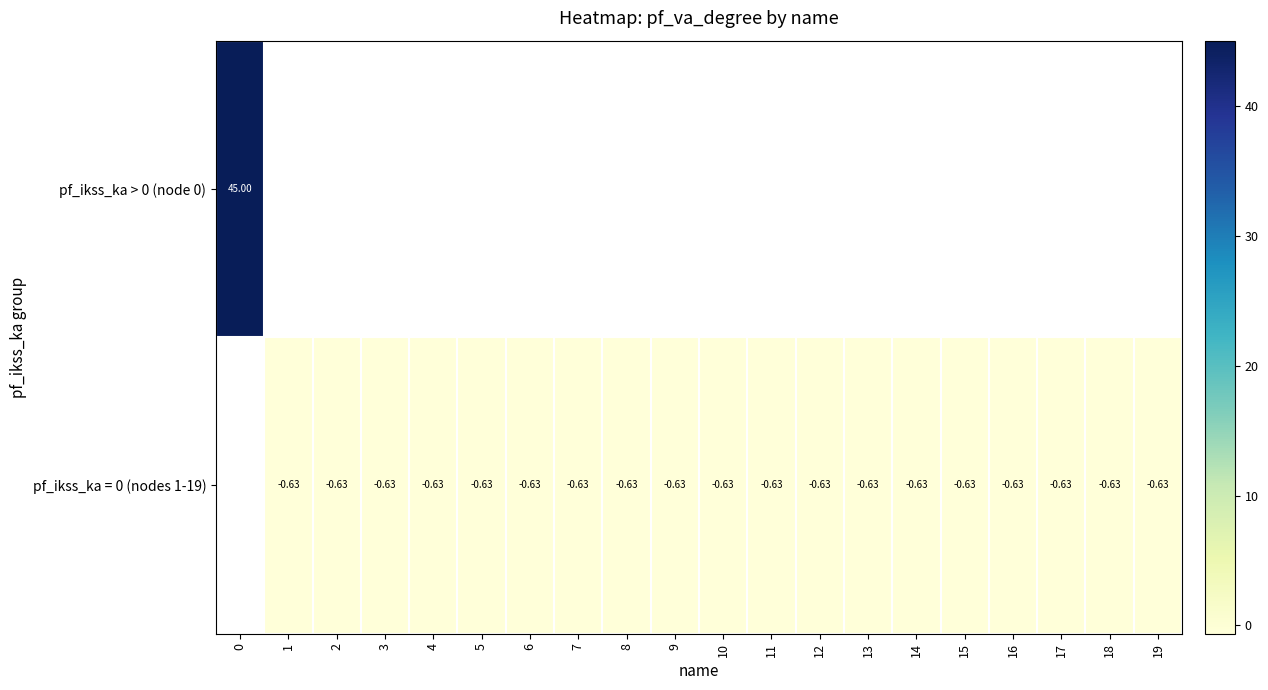

Rank the series by their average value, from lowest to highest.

pf_ikss_ka > 0 (node 0), pf_ikss_ka = 0 (nodes 1-19)